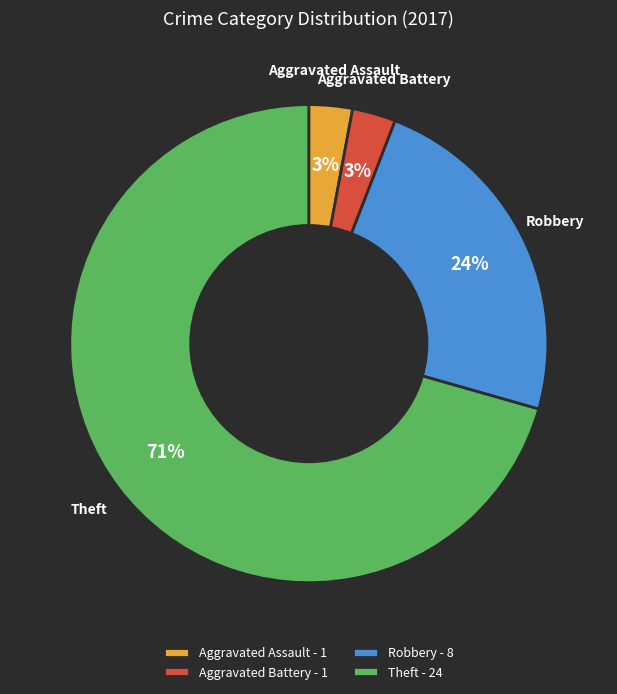

To the nearest percent, what is the average slice percentage?

25%